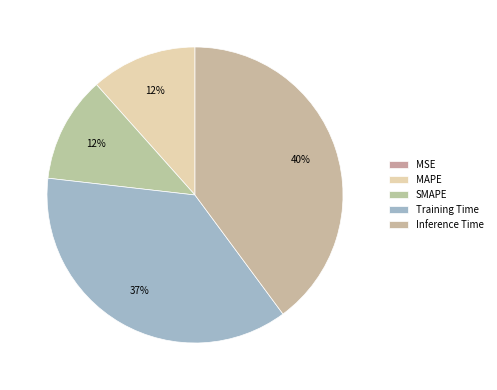

How many segments does this pie chart have?

5